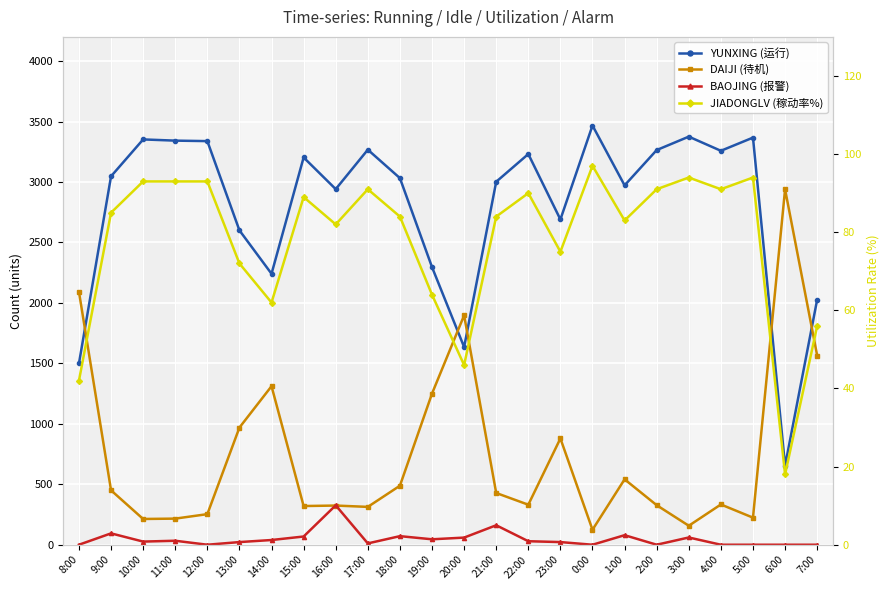

Rank the series by their maximum value, from highest to lowest.

YUNXING (运行), DAIJI (待机), BAOJING (报警), JIADONGLV (稼动率%)